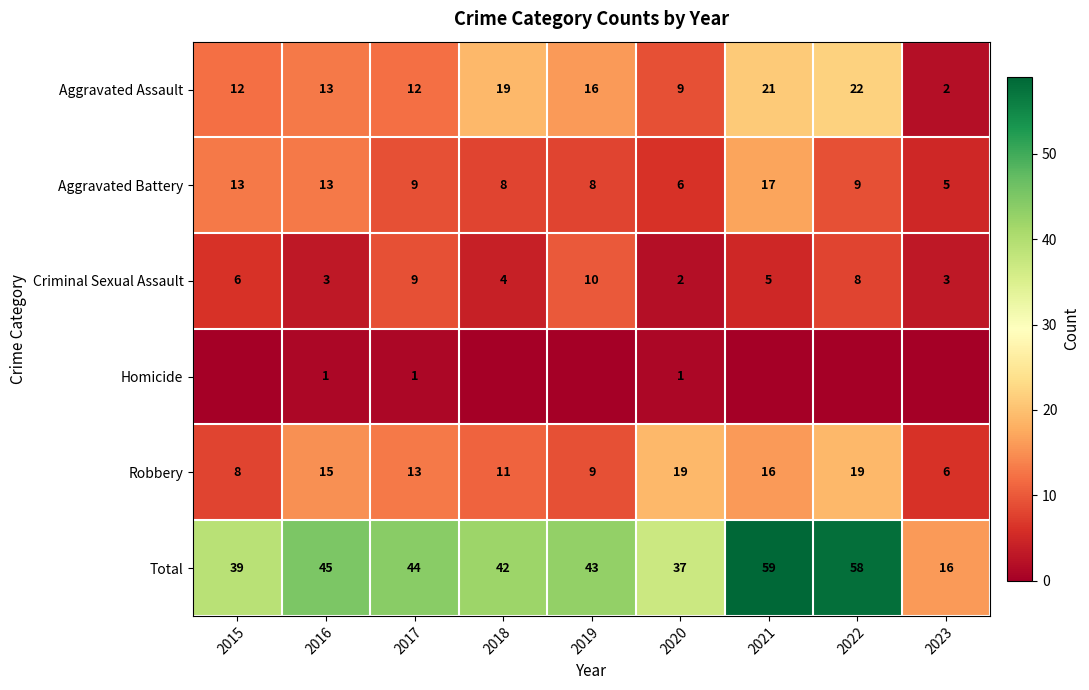

What is the total value across all series at 2021?

118